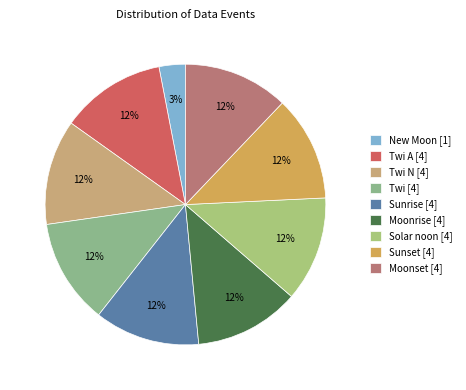

How many slices are in this pie chart?

9